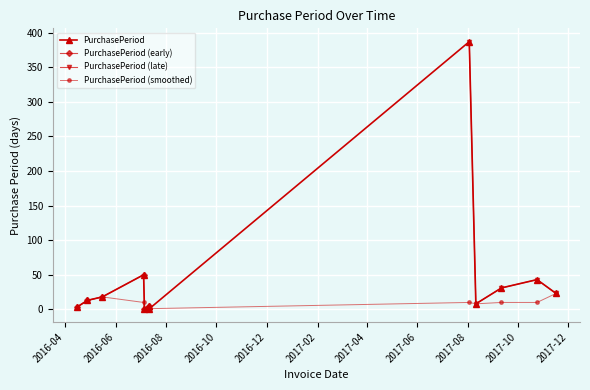

Read the value at 2016-07-06.

1